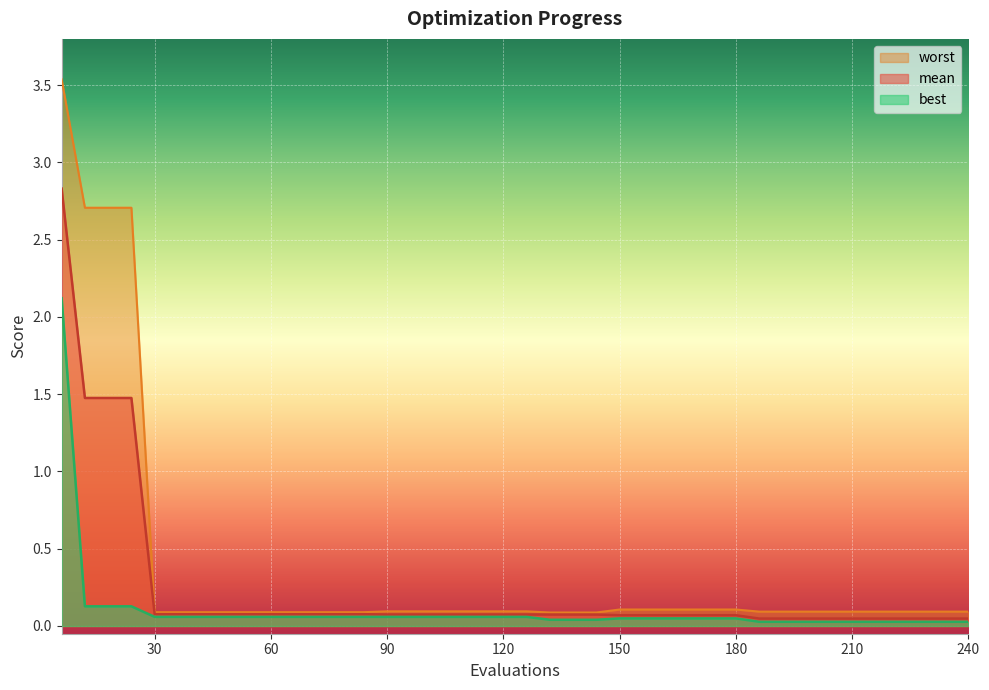

True or false: mean and worst intersect in this chart.

False